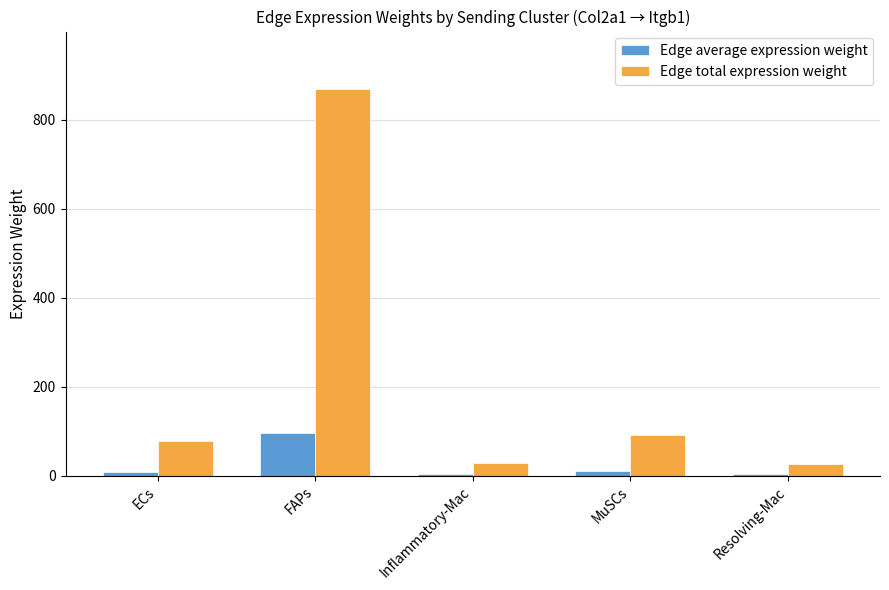

Which series changed the most between FAPs and Resolving-Mac?

Edge total expression weight